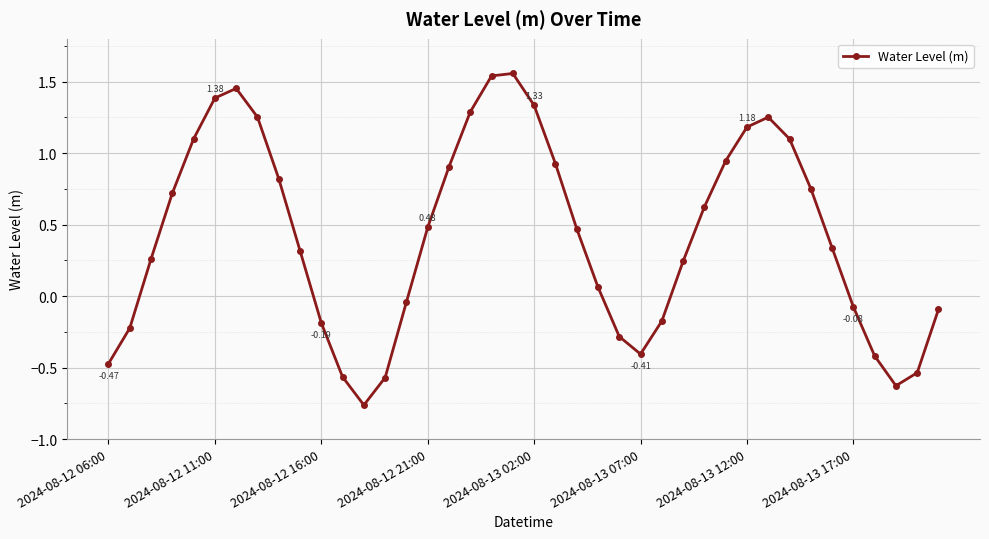

What is the sum of all values?

16.9